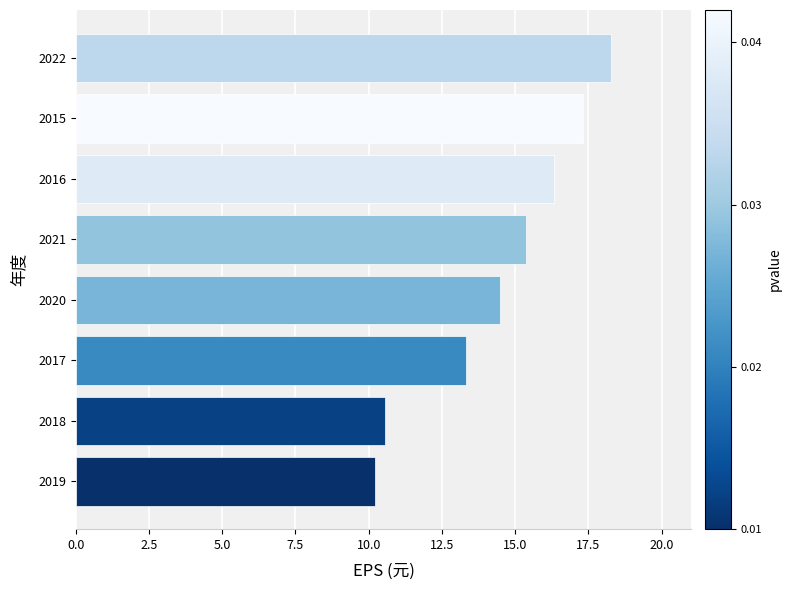

Reading top to bottom, extract all data points from this chart.

18.3	17.3	16.3	15.4	14.5	13.3	10.6	10.2